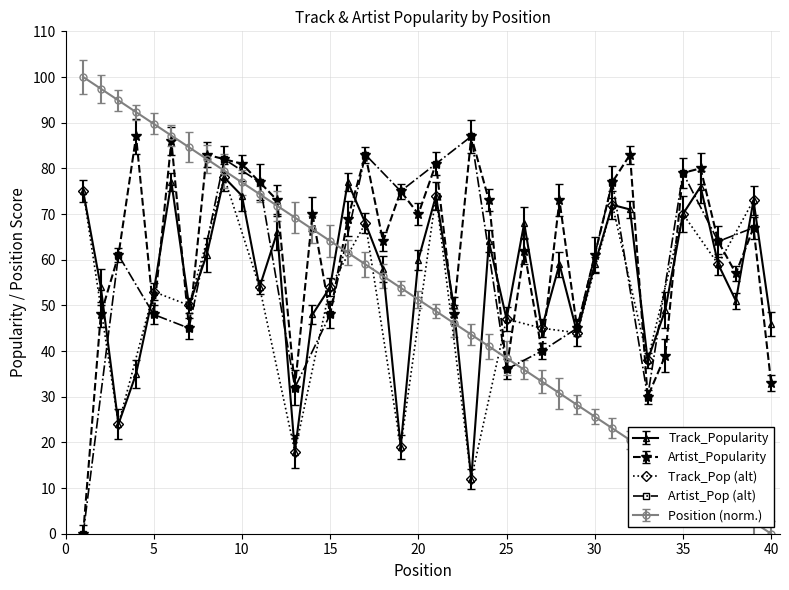

True or false: Position has a value of 57.3 at 23.

False